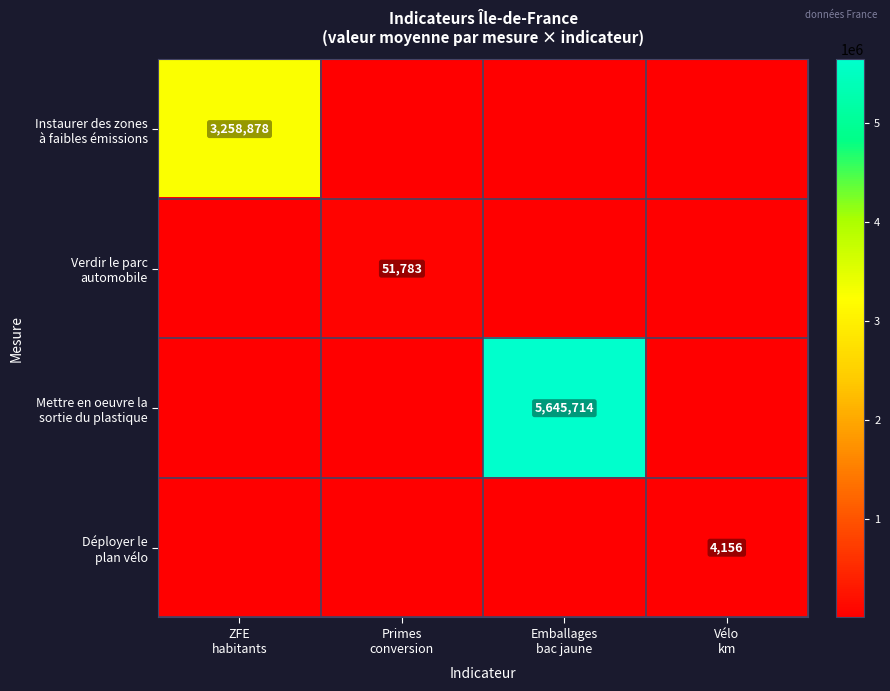

At which category does the chart reach its peak across all series?

Emballages
bac jaune